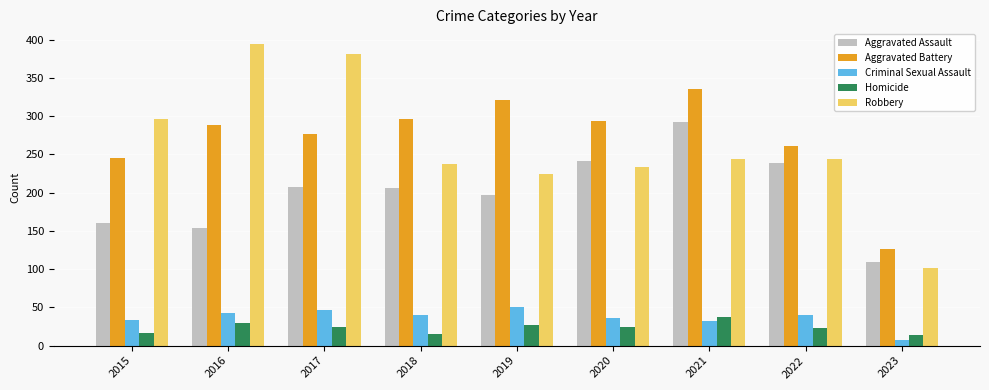

What is the value of the Homicide bar at the 6th from the left?

24